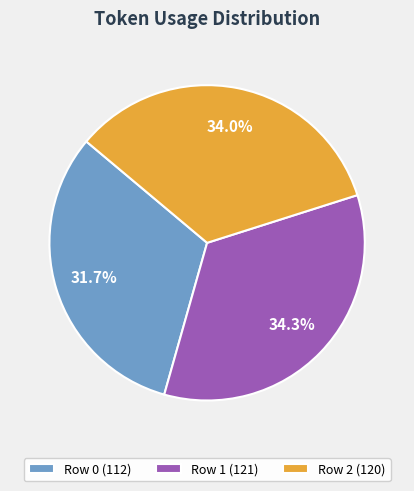

Is the sum of Row 1 and Row 0 greater than half?

Yes